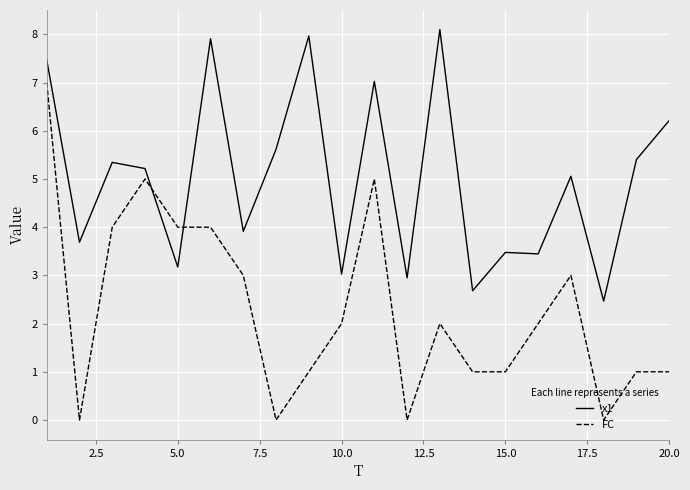

Which series has the largest total across all categories?

x1